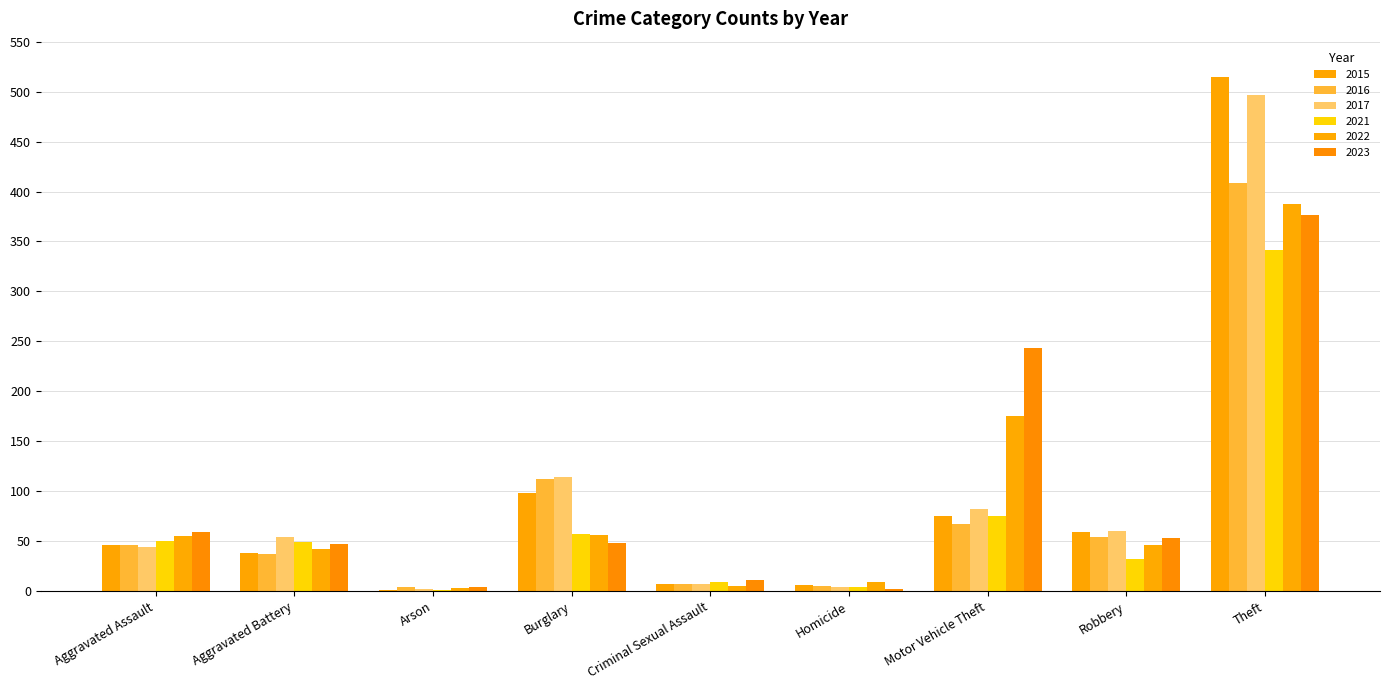

The 2021 series shows 10 at Aggravated Assault. True or false?

False